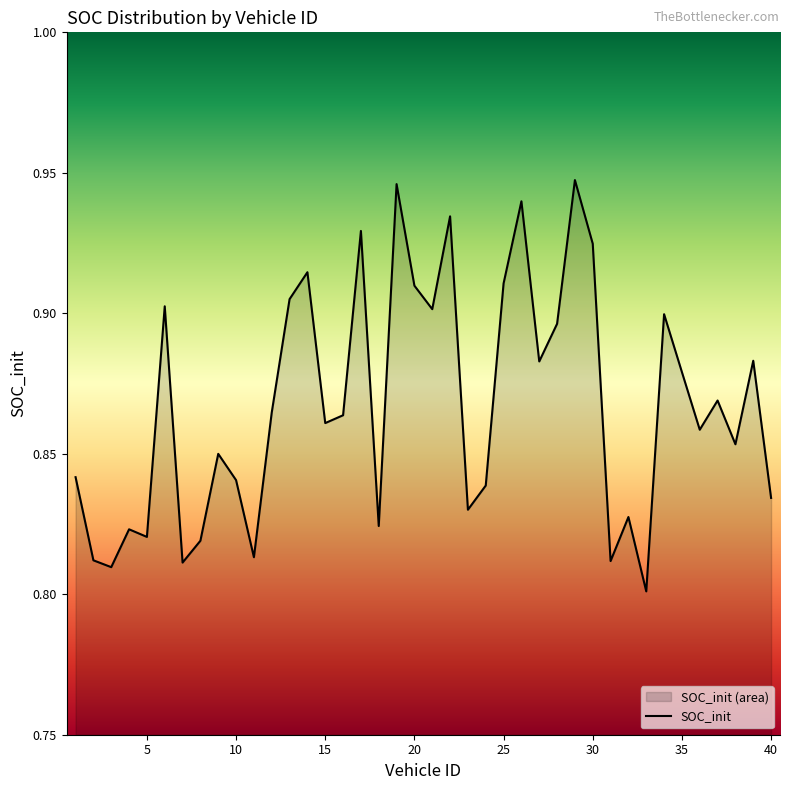

Between 10 and 40, which is larger?

10